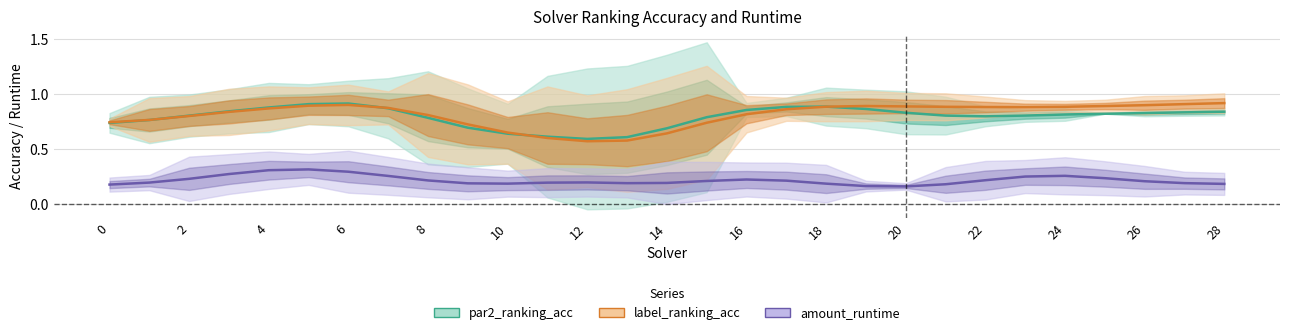

True or false: amount_runtime and par2_ranking_acc cross at least once.

False